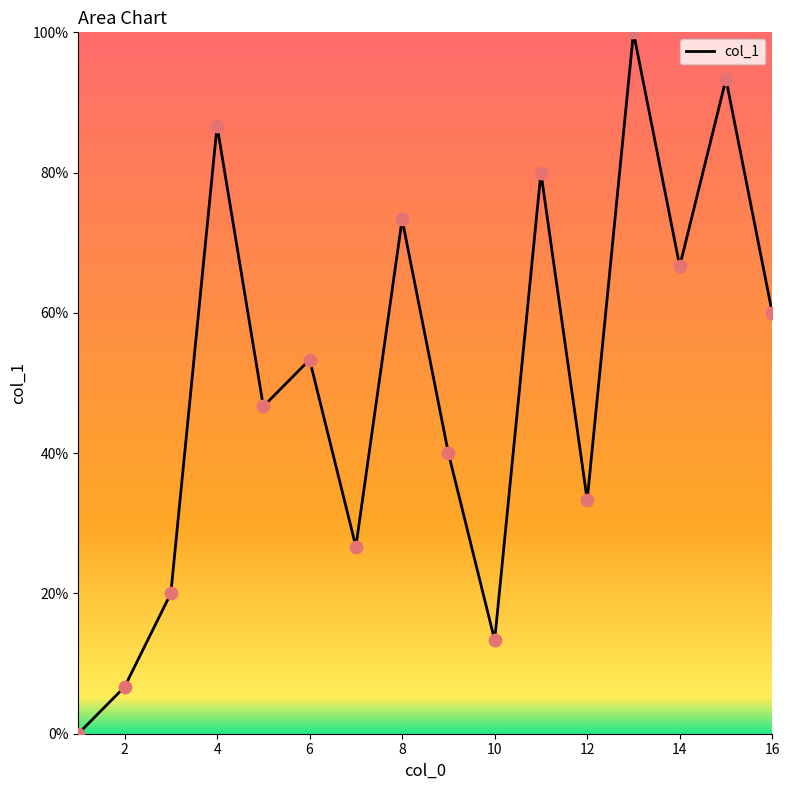

What is the greatest value displayed?

100.0